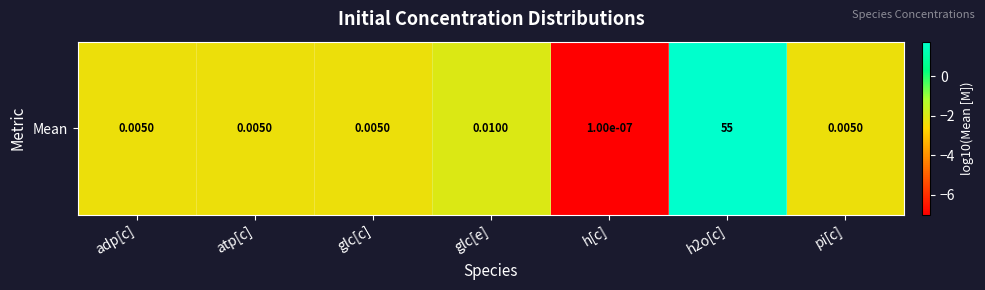

List the labels in order of value, largest first.

h2o[c], glc[e], adp[c], atp[c], glc[c], pi[c], h[c]